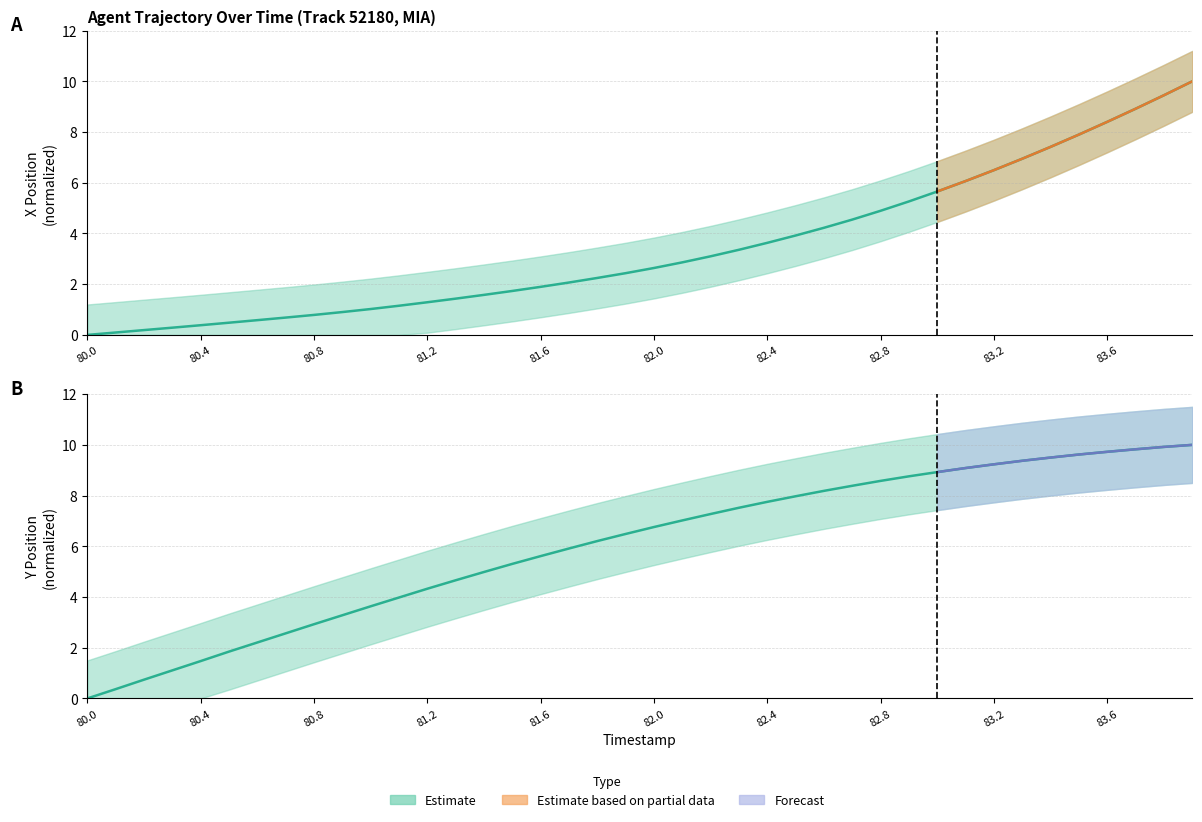

True or false: Y Position has a value of 4.3 at 81.2.

True